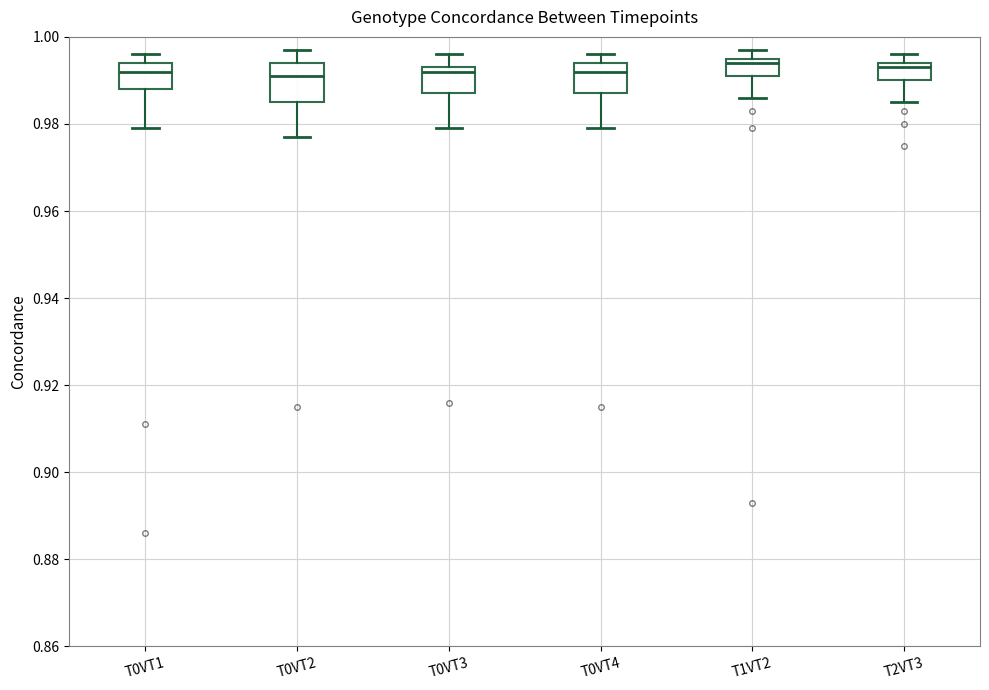

Reading left to right, transcribe this box plot: for each box, give where its median line is, the range the box spans, and where its two whiskers end, as read against the y-axis. The values are not printed on the chart, so give them approximately, as read against the axis.

T0VT1: median 0.992, box 0.988 to 0.994, whiskers 0.980 to 0.996
T0VT2: median 0.992, box 0.986 to 0.994, whiskers 0.978 to 0.998
T0VT3: median 0.992, box 0.988 to 0.994, whiskers 0.980 to 0.996
T0VT4: median 0.992, box 0.988 to 0.994, whiskers 0.980 to 0.996
T1VT2: median 0.994, box 0.992 to 0.996, whiskers 0.986 to 0.998
T2VT3: median 0.994 (just below the box's upper edge), box 0.990 to 0.994, whiskers 0.986 to 0.996